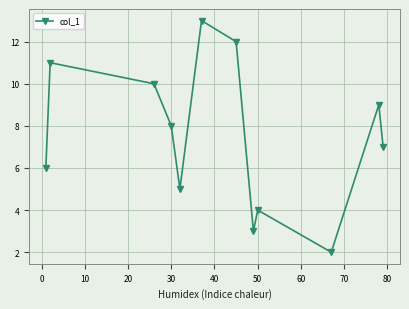

Is this an area chart (filled region under the line)?

No